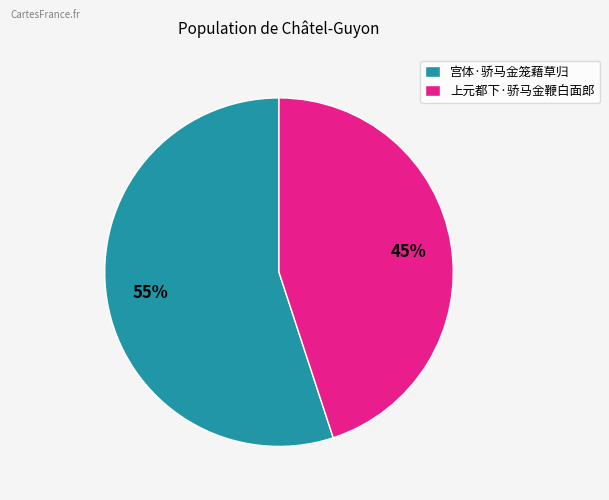

Do 宫体·骄马金笼藉草归 and 上元都下·骄马金鞭白面郎 together represent more than half of the pie?

Yes